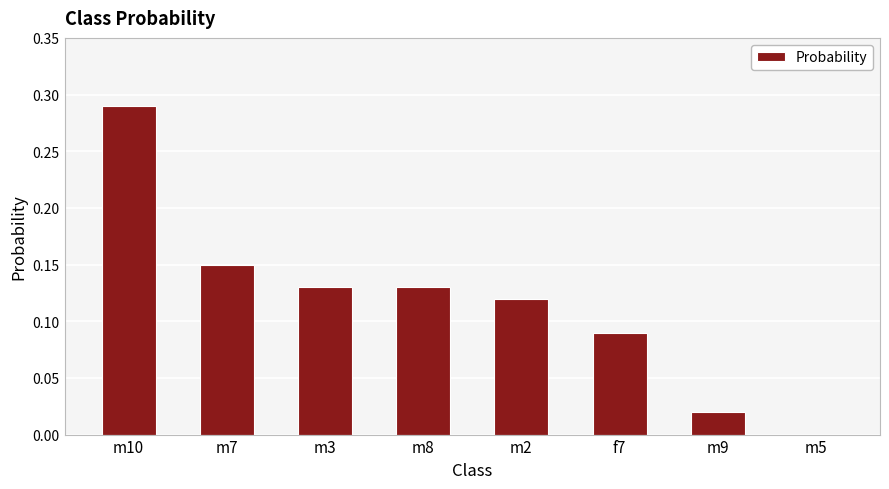

What is the difference between the values at m10 and m2?

0.2